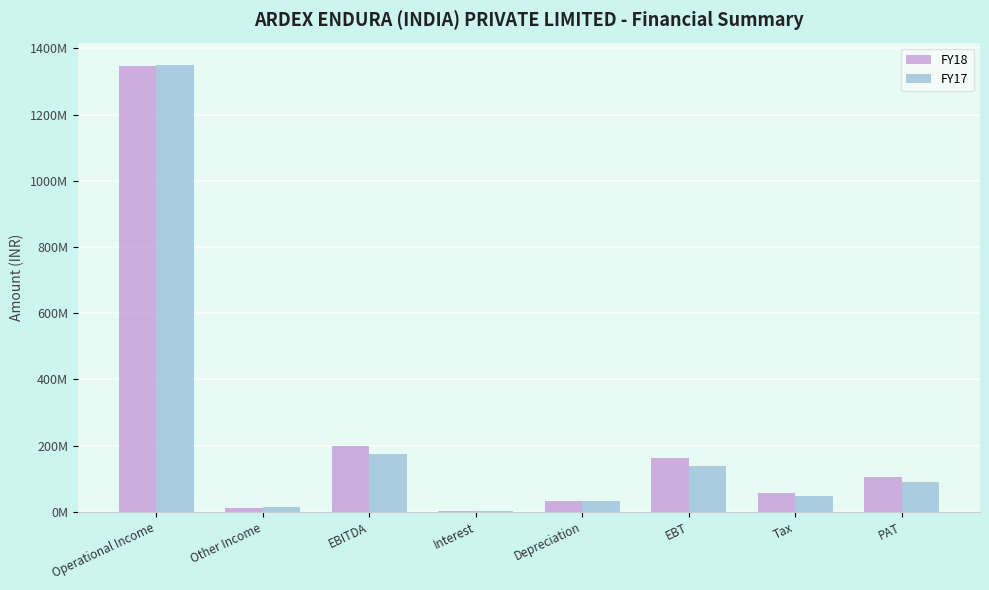

Which has a higher value, Other Income or EBITDA?

EBITDA